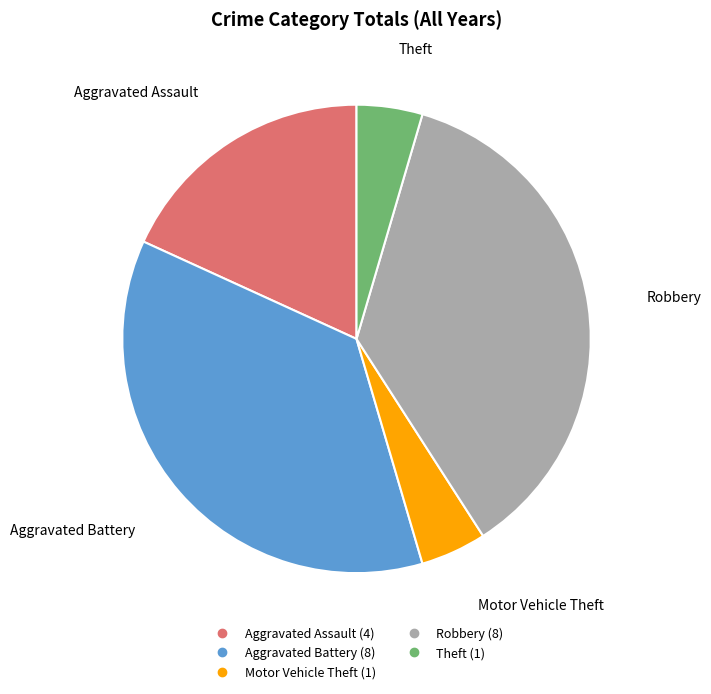

Is Motor Vehicle Theft the majority of the pie?

No